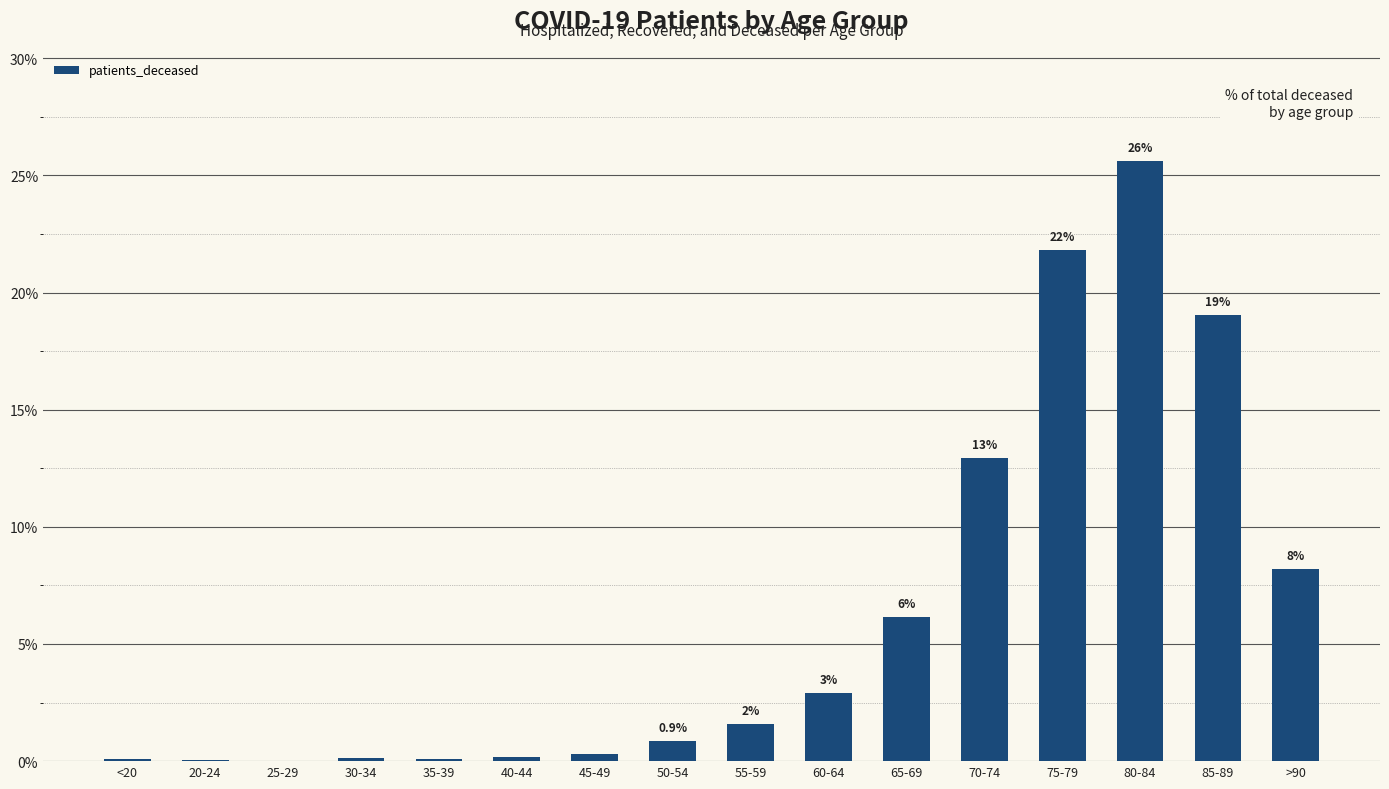

Reading right to left, list all the values displayed in this chart.

8.2	19.0	25.6	21.8	13.0	6.2	2.9	1.6	0.9	0.3	0.2	0.1	0.1	0.0	0.0	0.1